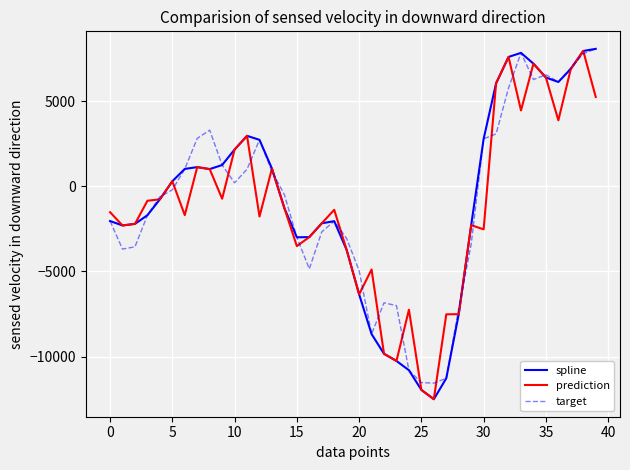

True or false: spline and target cross at least once.

True